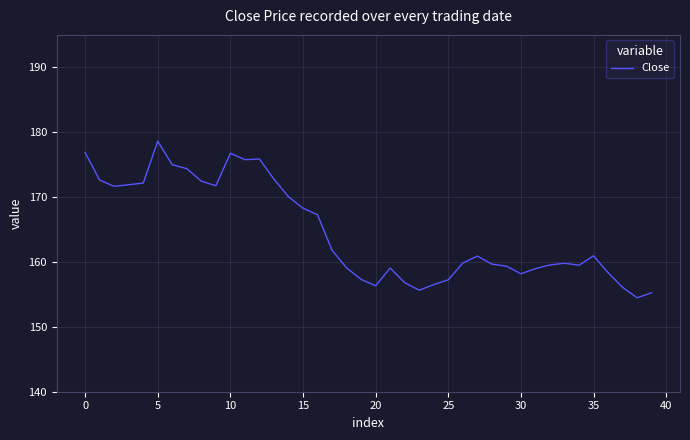

What is the difference between the maximum and minimum values?

24.1